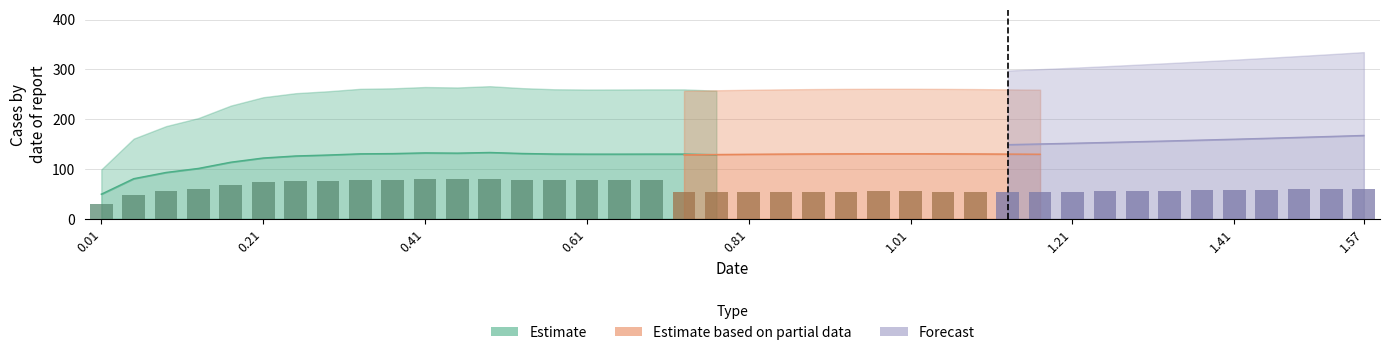

Which has a higher value, 0.05 or 0.13?

0.13